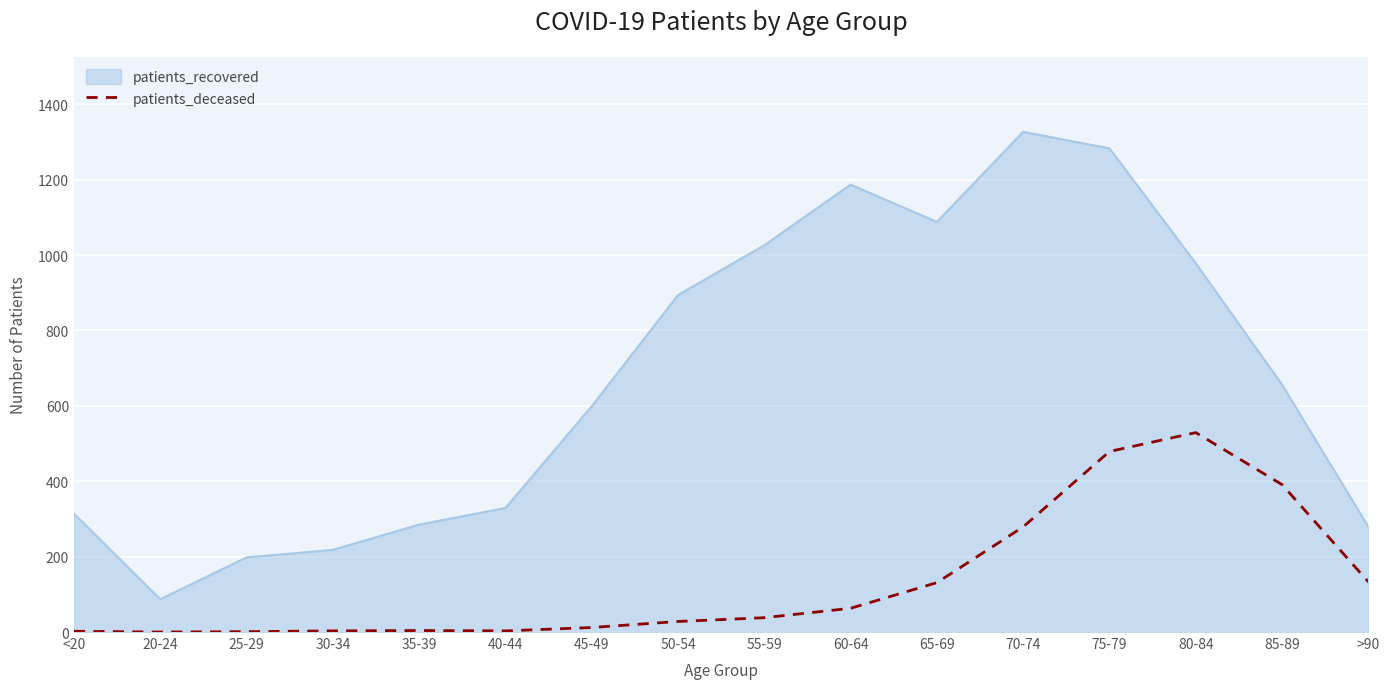

Is it true that patients_recovered equals 329 at 40-44?

True